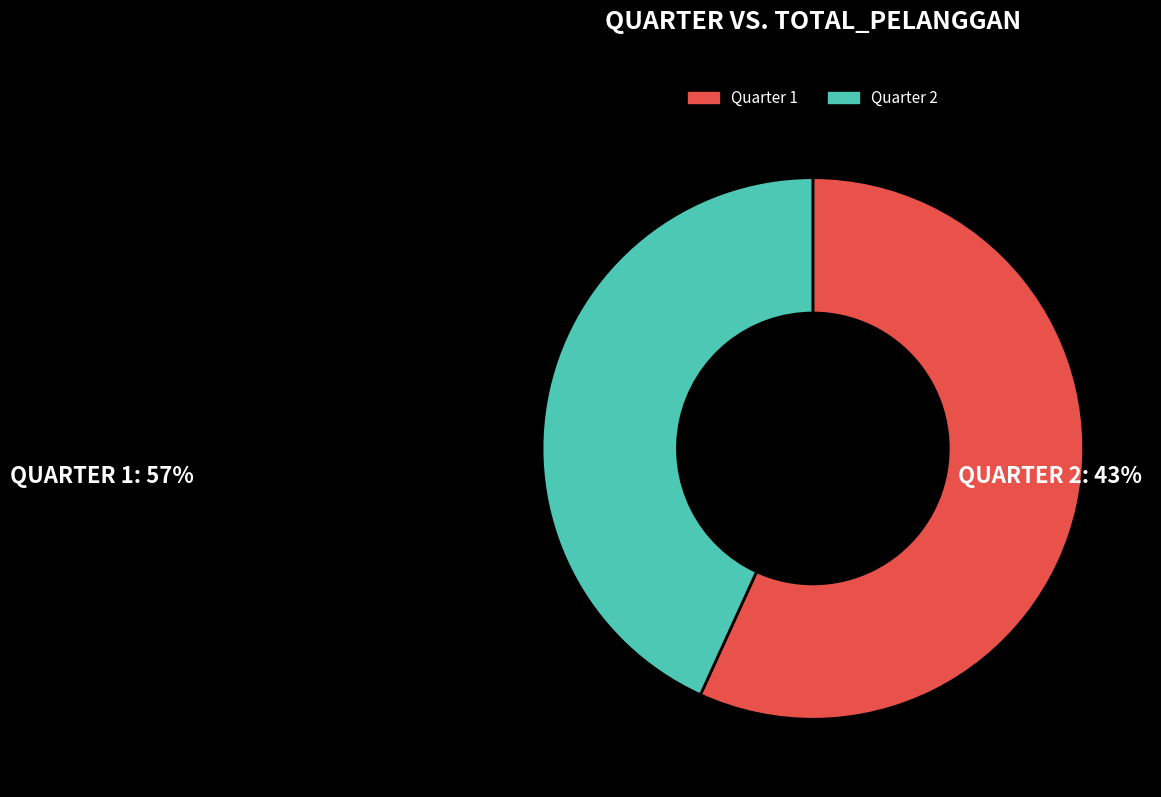

Is there any slice that represents more than half of the pie?

Yes